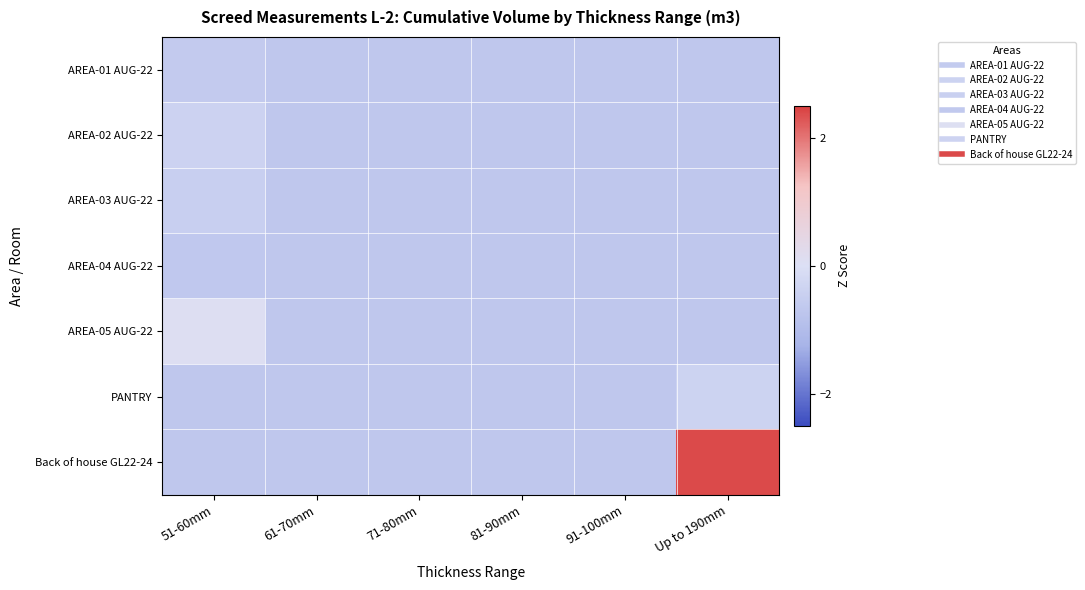

Which label corresponds to the smallest value in the chart?

61-70mm